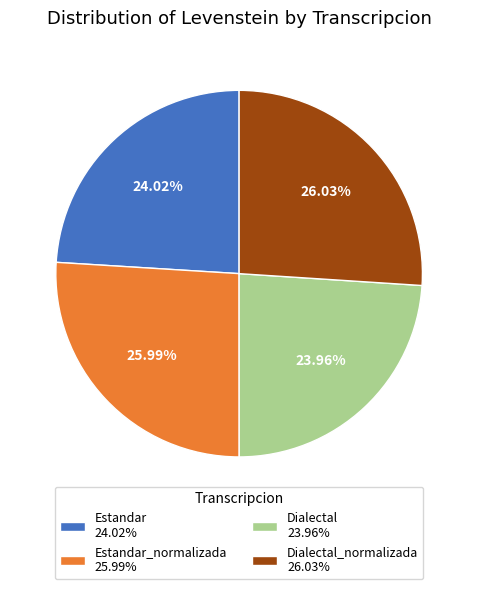

Approximately how many times larger is the value at Dialectal_normalizada 26.03% compared to Estandar_normalizada 25.99%?

1.0